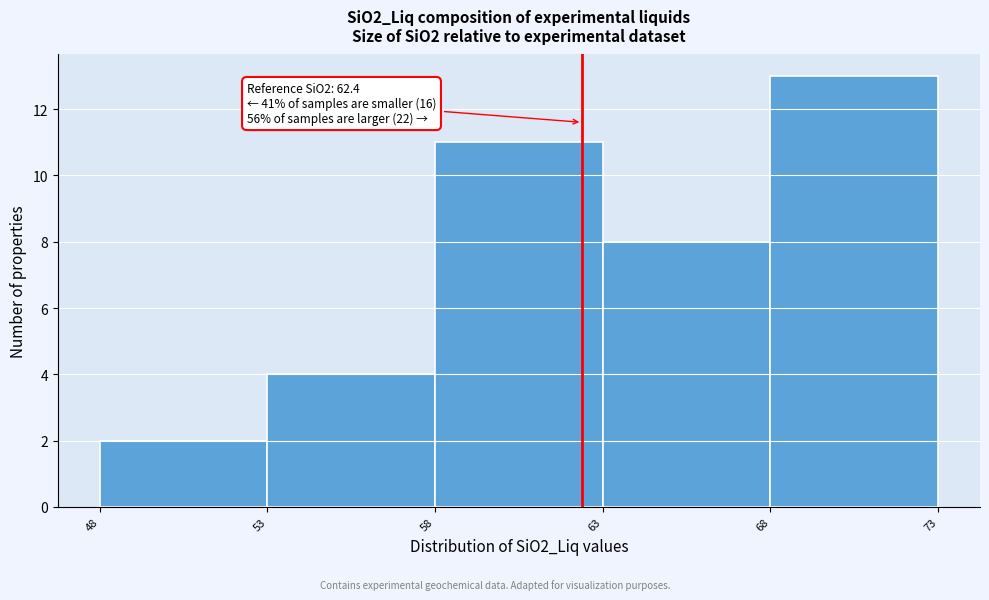

Which range on the x-axis has the tallest bar?

68 to 73